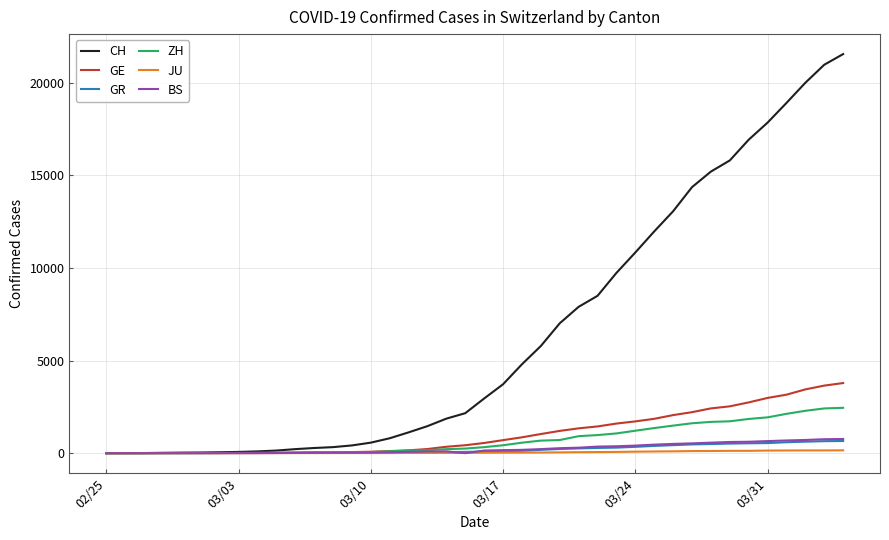

What is the maximum value shown in the chart?

21554